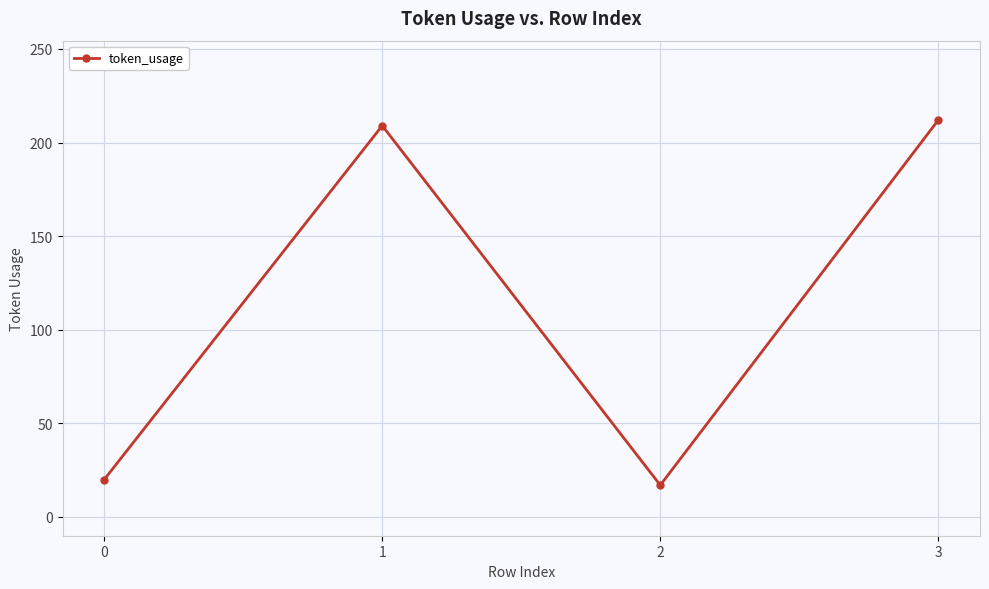

Is it true that the value at 1 is 144?

False